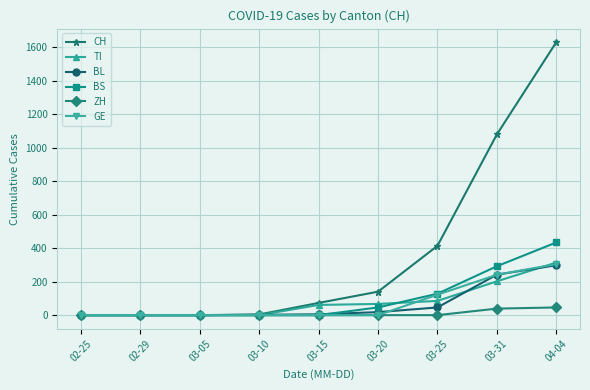

True or false: GE has more than 2 points higher than both neighbors.

False